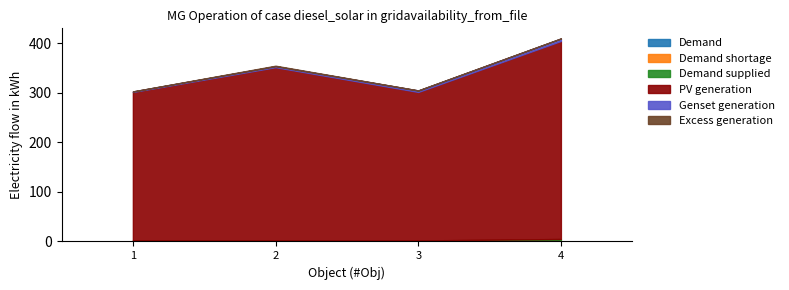

At which category is the sum across all series the highest?

4